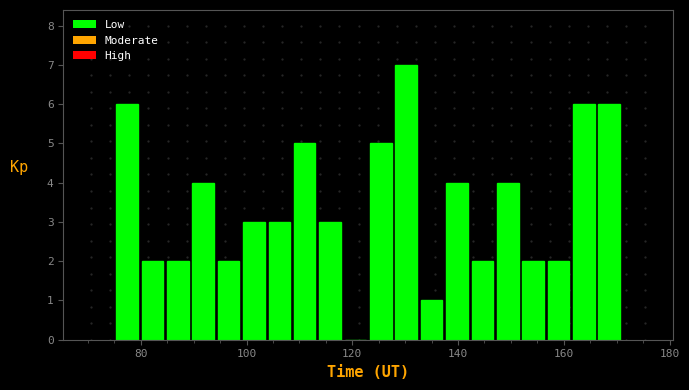

Around what value on the x-axis is the tallest bar? Give the approximate position of its centre, as read against the axis.

130